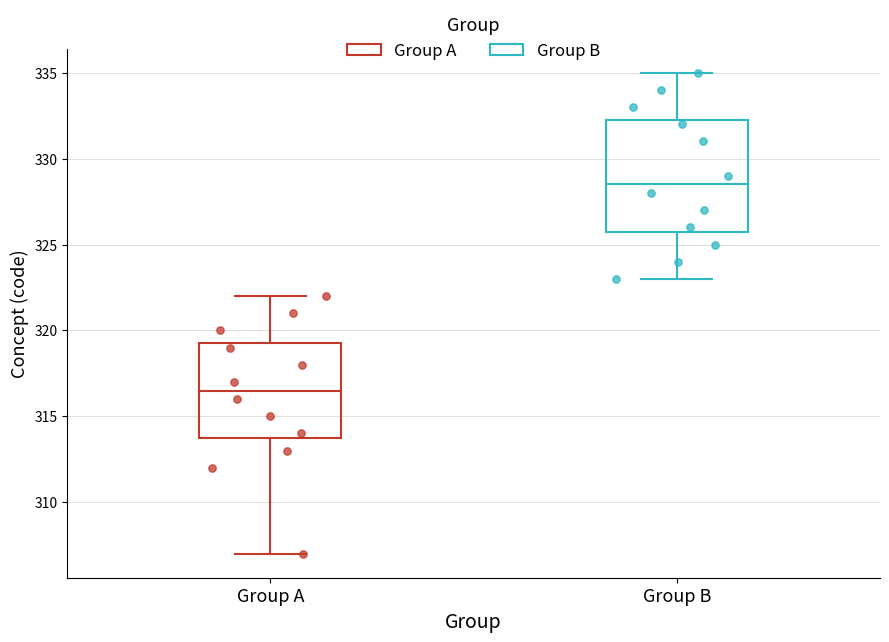

Reading left to right, transcribe this box plot: for each box, give where its median line is, the range the box spans, and where its two whiskers end, as read against the y-axis. The values are not printed on the chart, so give them approximately, as read against the axis.

Group A: median 316.5, box 314.0 to 319.5, whiskers 307.0 to 322.0
Group B: median 328.5, box 326.0 to 332.5, whiskers 323.0 to 335.0